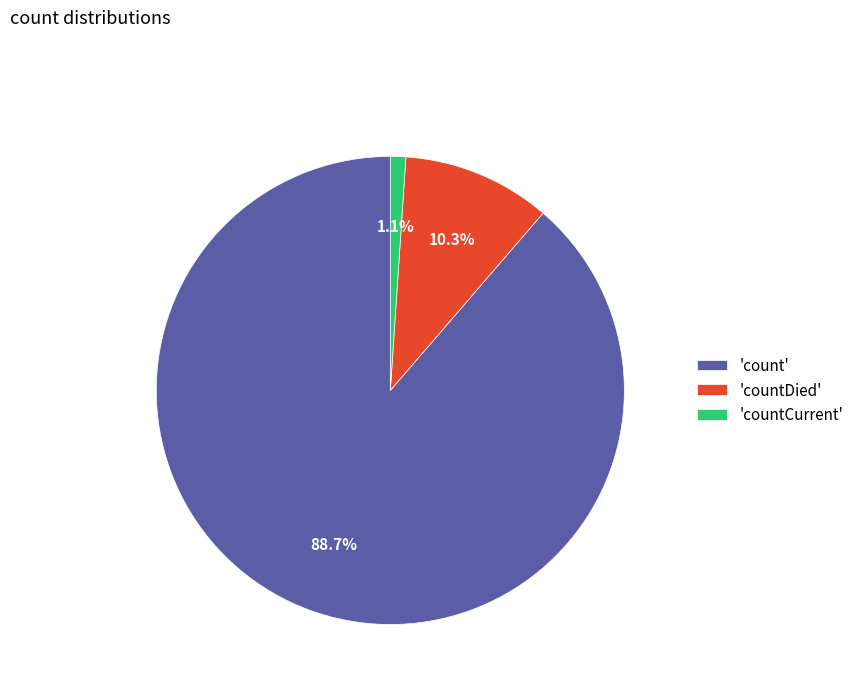

Which slice represents more than half of the pie?

'count'